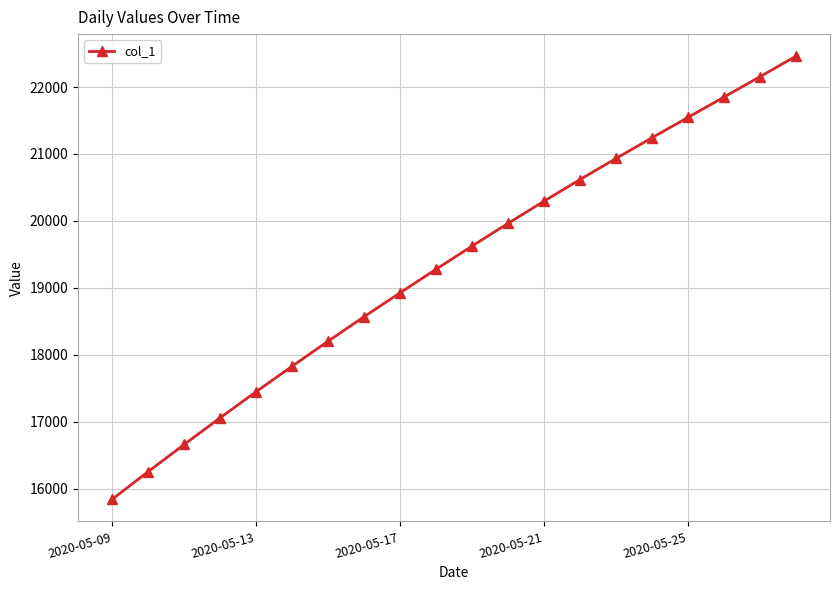

What is the minimum value shown in the chart?

15842.6